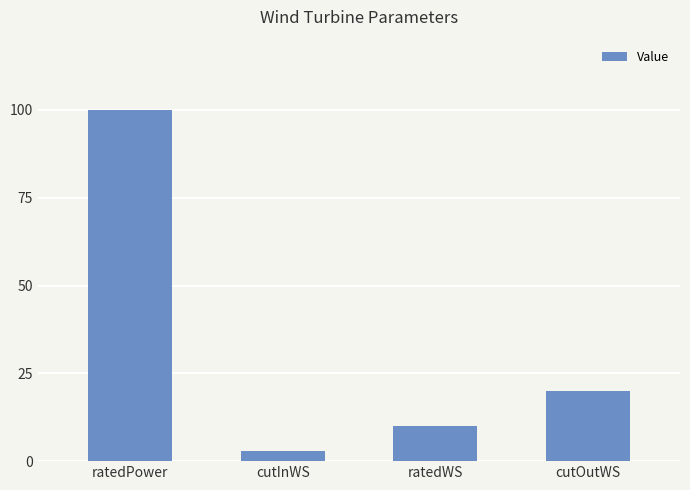

What position from the right is cutOutWS?

1